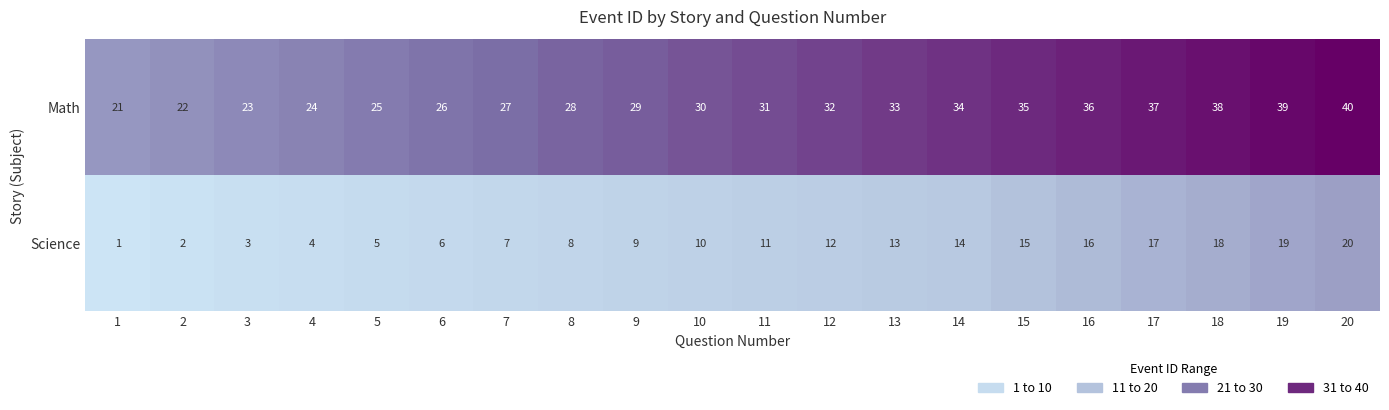

What is the highest value of the Science series?

20